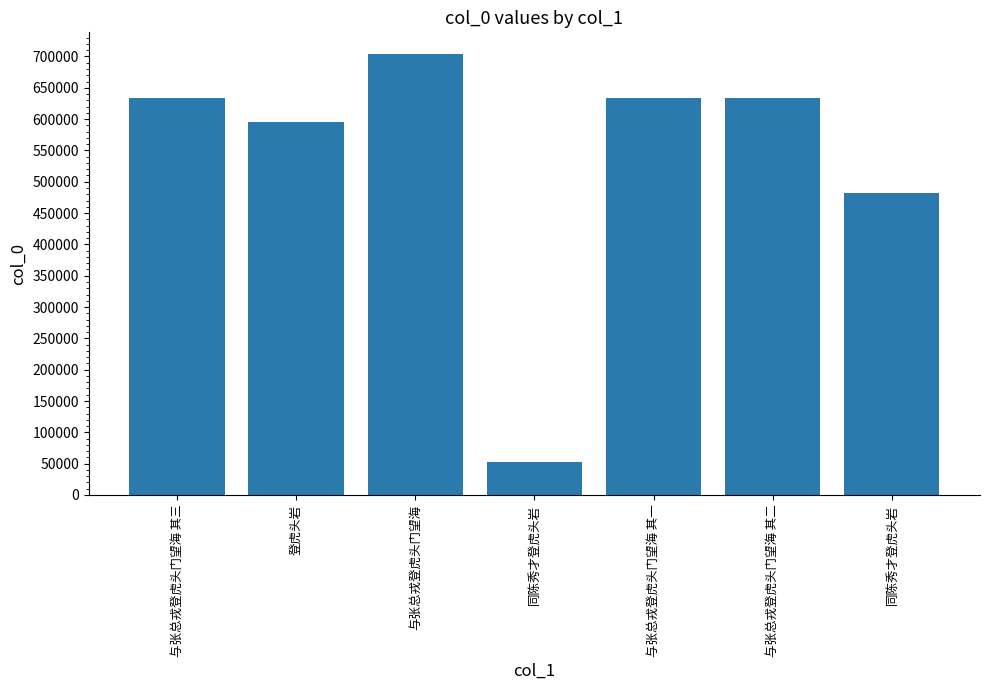

Does the chart contain any negative values?

No